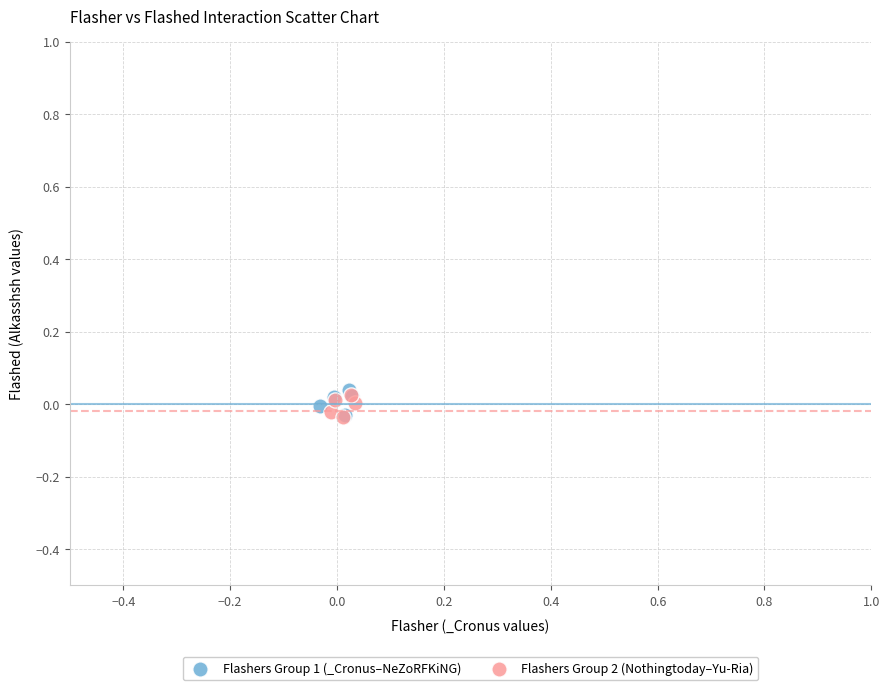

What are all the series names shown in the legend?

Flashers Group 1 (_Cronus–NeZoRFKiNG), Flashers Group 2 (Nothingtoday–Yu-Ria)